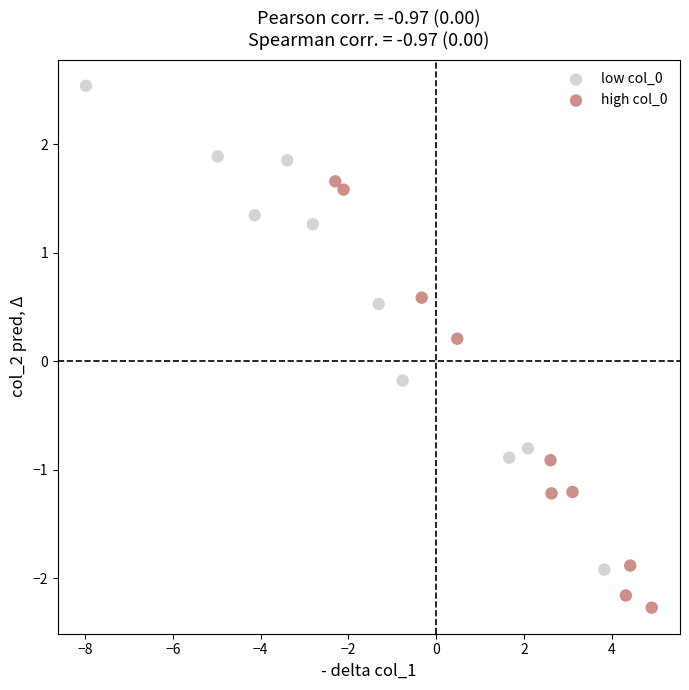

What are all the series names shown in the legend?

low col_0, high col_0